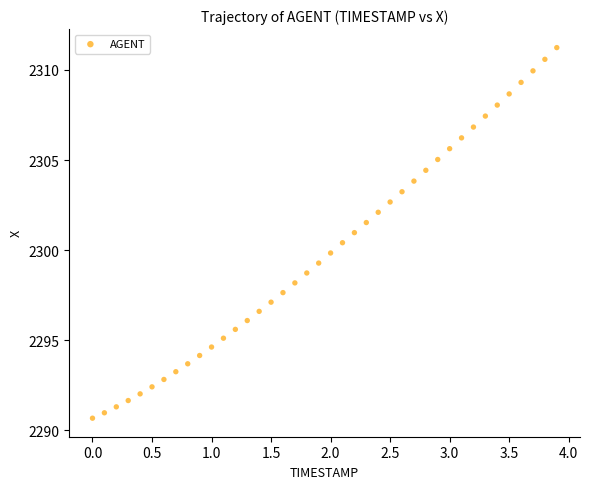

What is the range of X values (max minus min)?

3.9